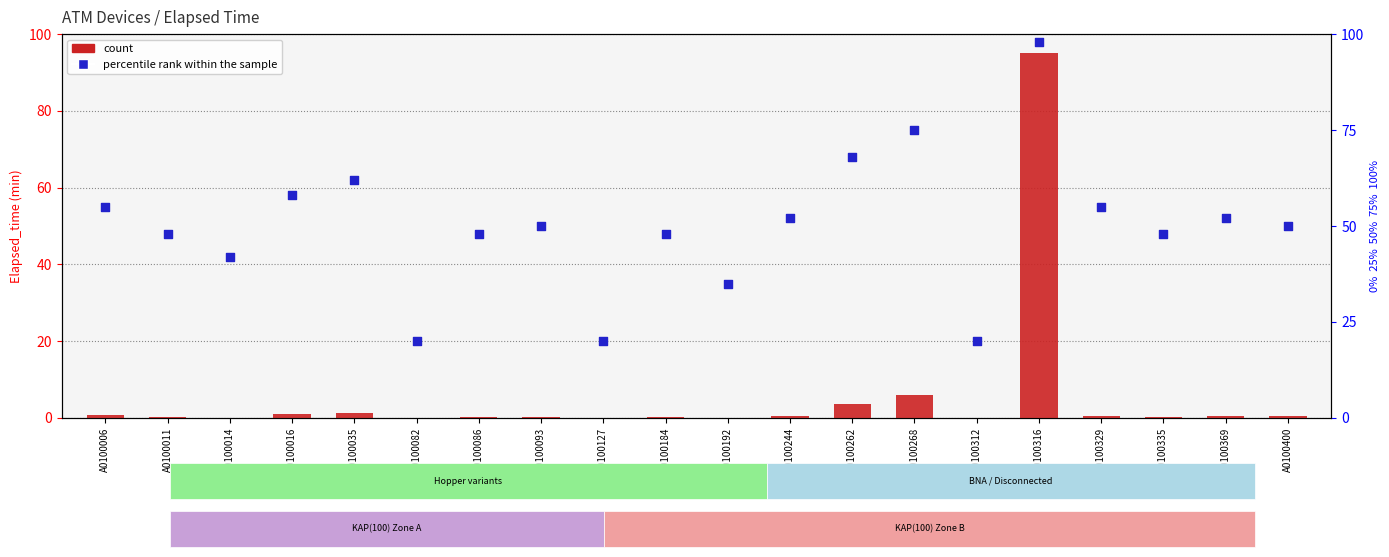

What are all the series names shown in the legend?

count, percentile rank within the sample